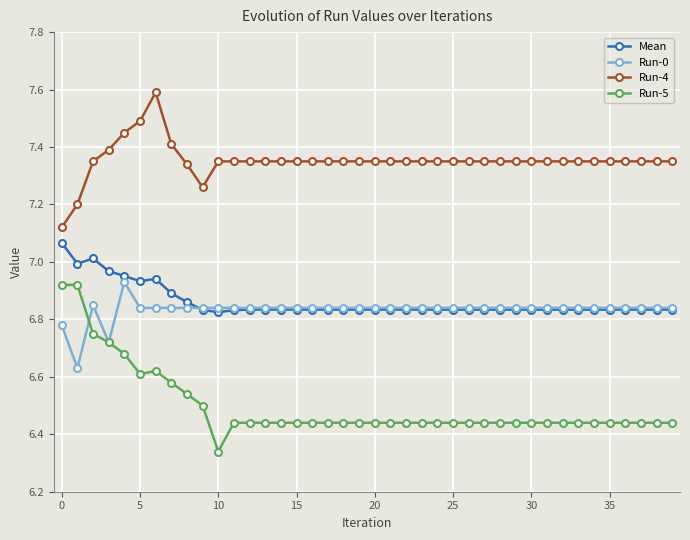

True or false: Run-5 and Mean cross at least once.

False